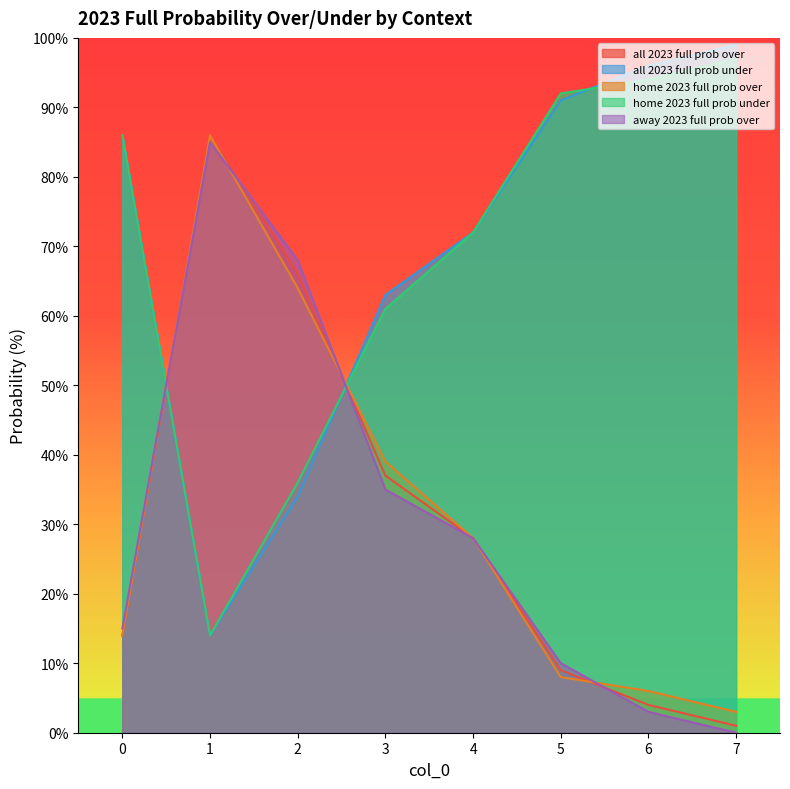

Which category has the highest value in the home 2023 full prob under series?

7